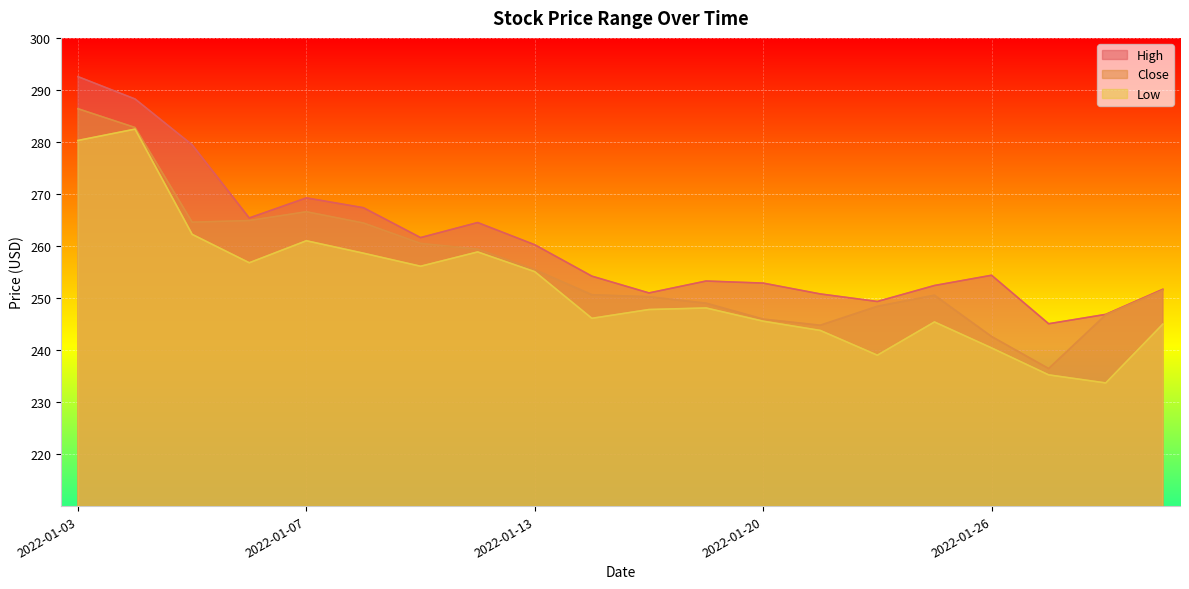

What is the sum of all Close values?

5121.7